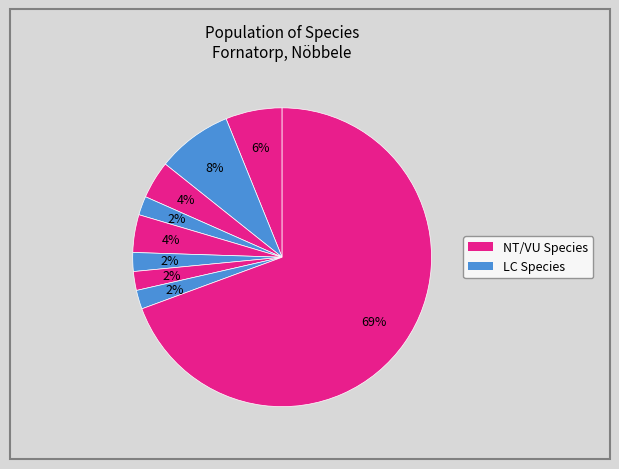

Count the number of slices in the pie.

9